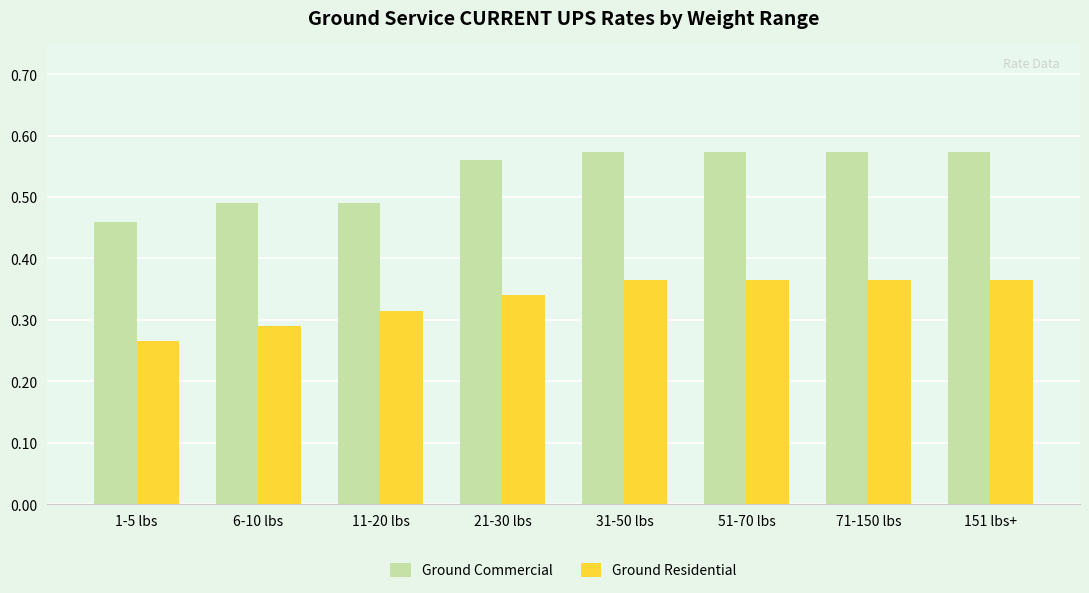

What is the label of the 4th bar from the left?

21-30 lbs